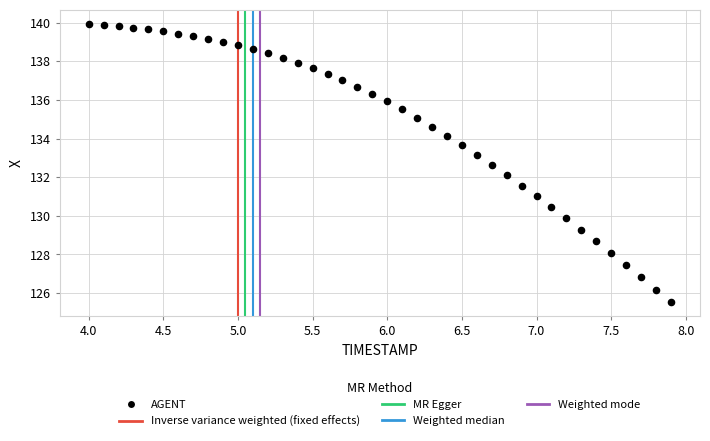

What is the range of X values (max minus min)?

3.9